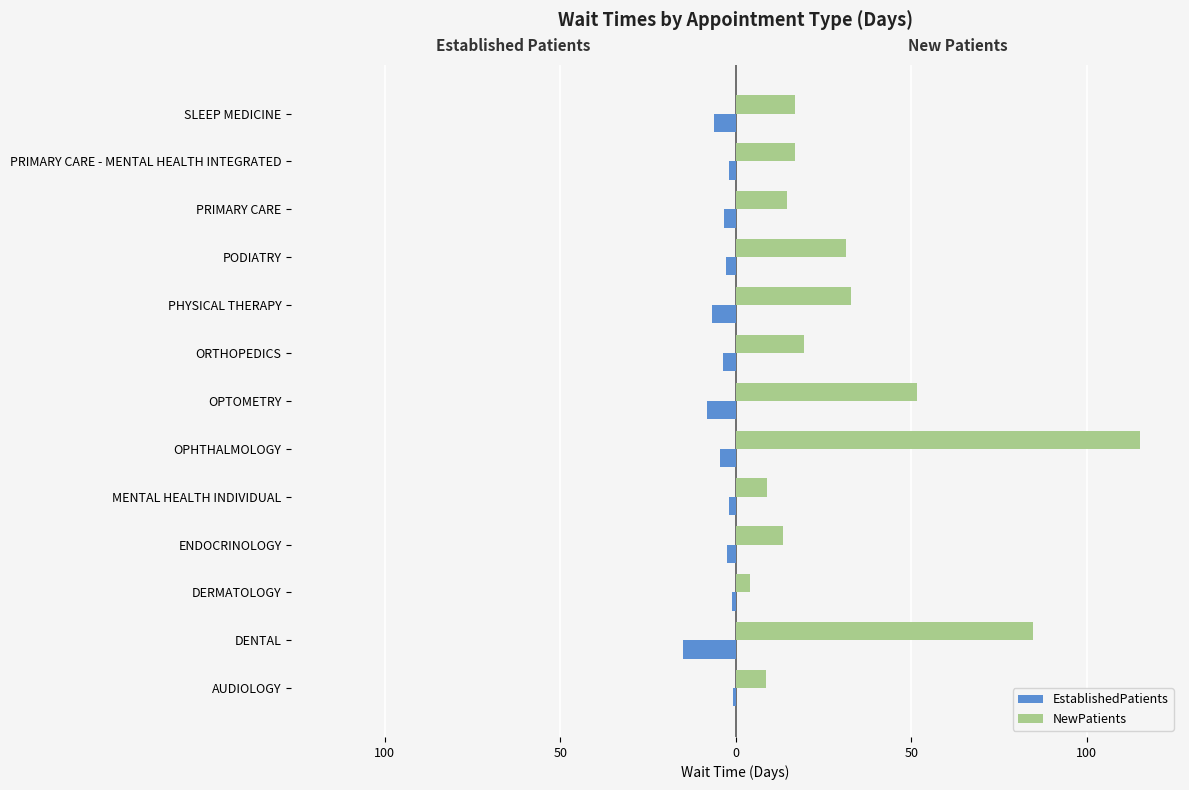

What is the greatest value displayed?

115.1